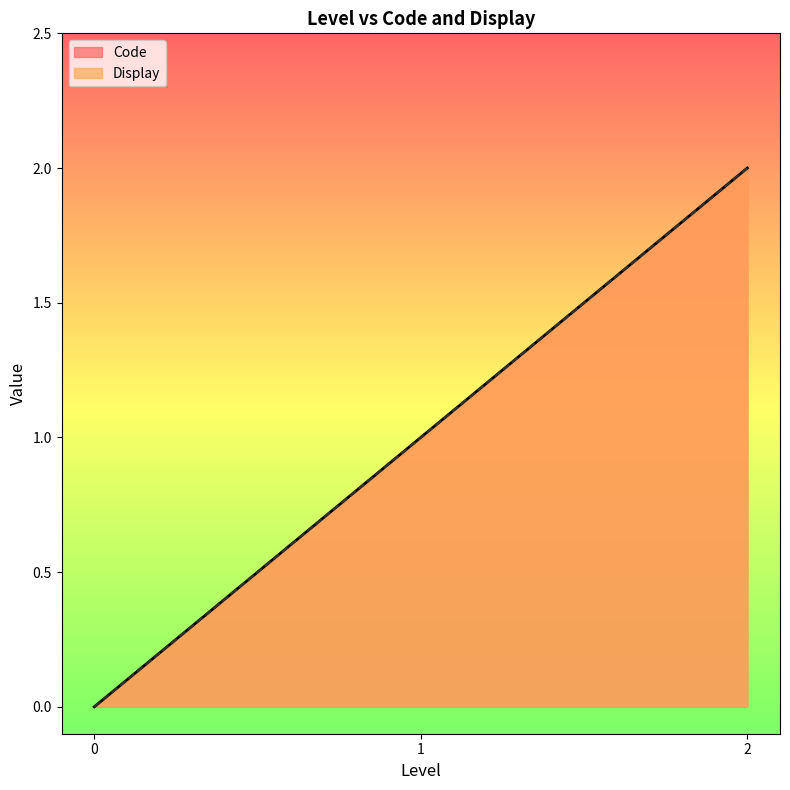

The Display series shows 2 at 2. True or false?

True